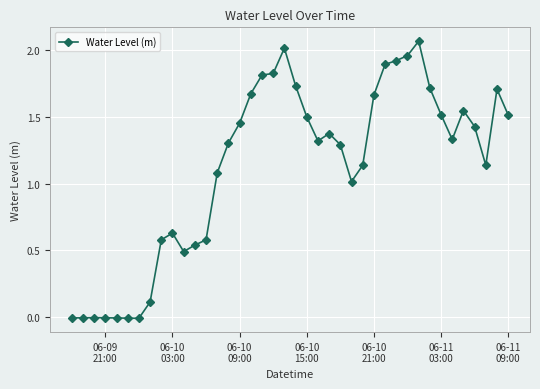

What is the sum of all values?

44.9